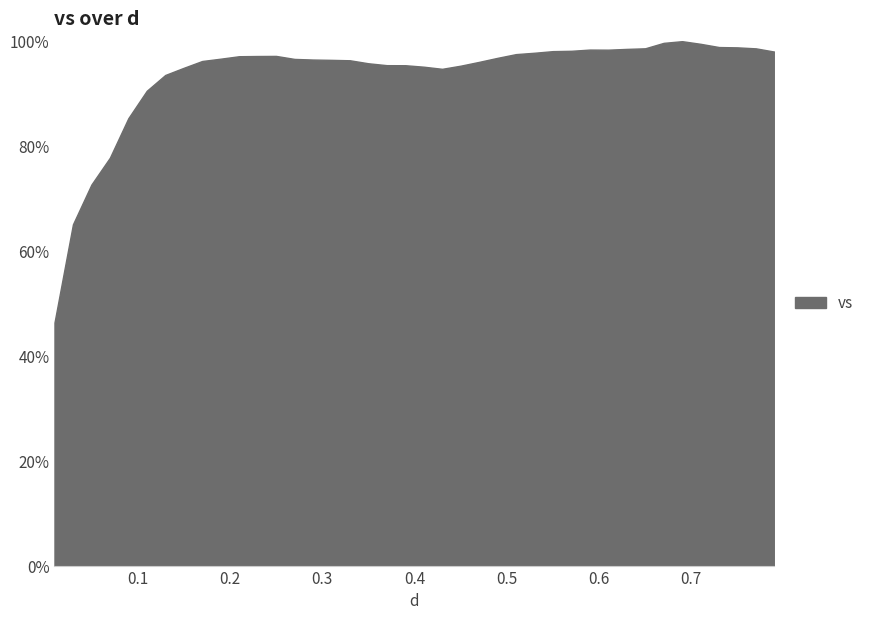

What is the maximum value shown in the chart?

100.0